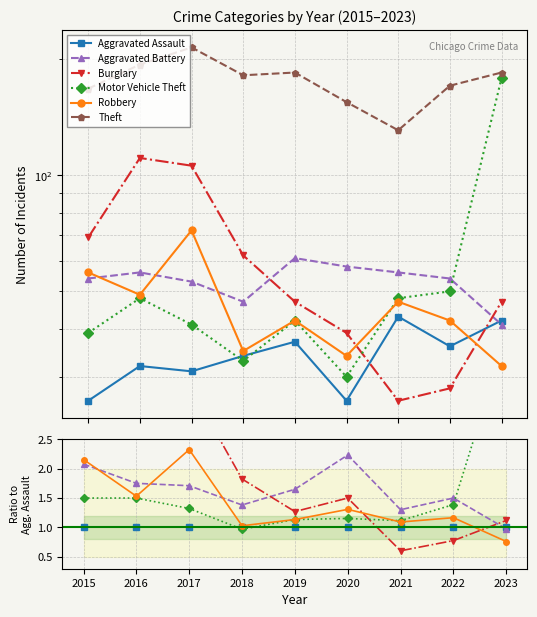

True or false: Theft and Aggravated Assault cross at least once.

False